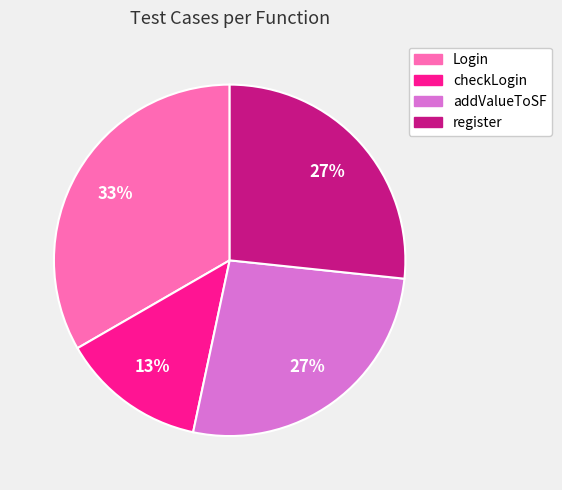

To the nearest percent, what is the difference between the largest and smallest slice percentages?

20%